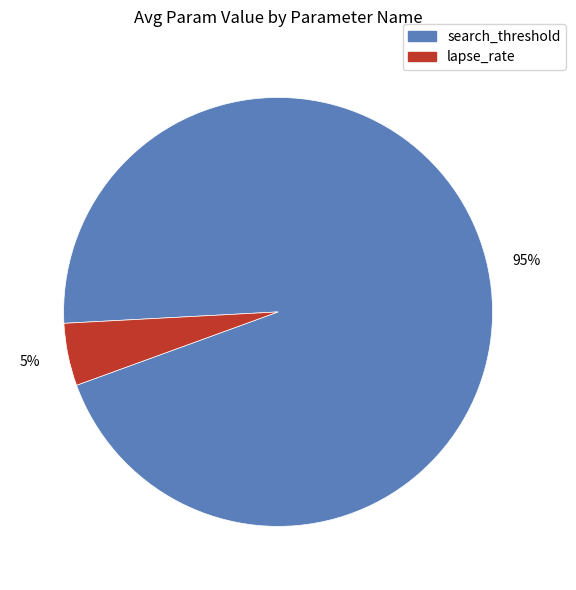

To the nearest percent, what portion does lapse_rate represent?

5%